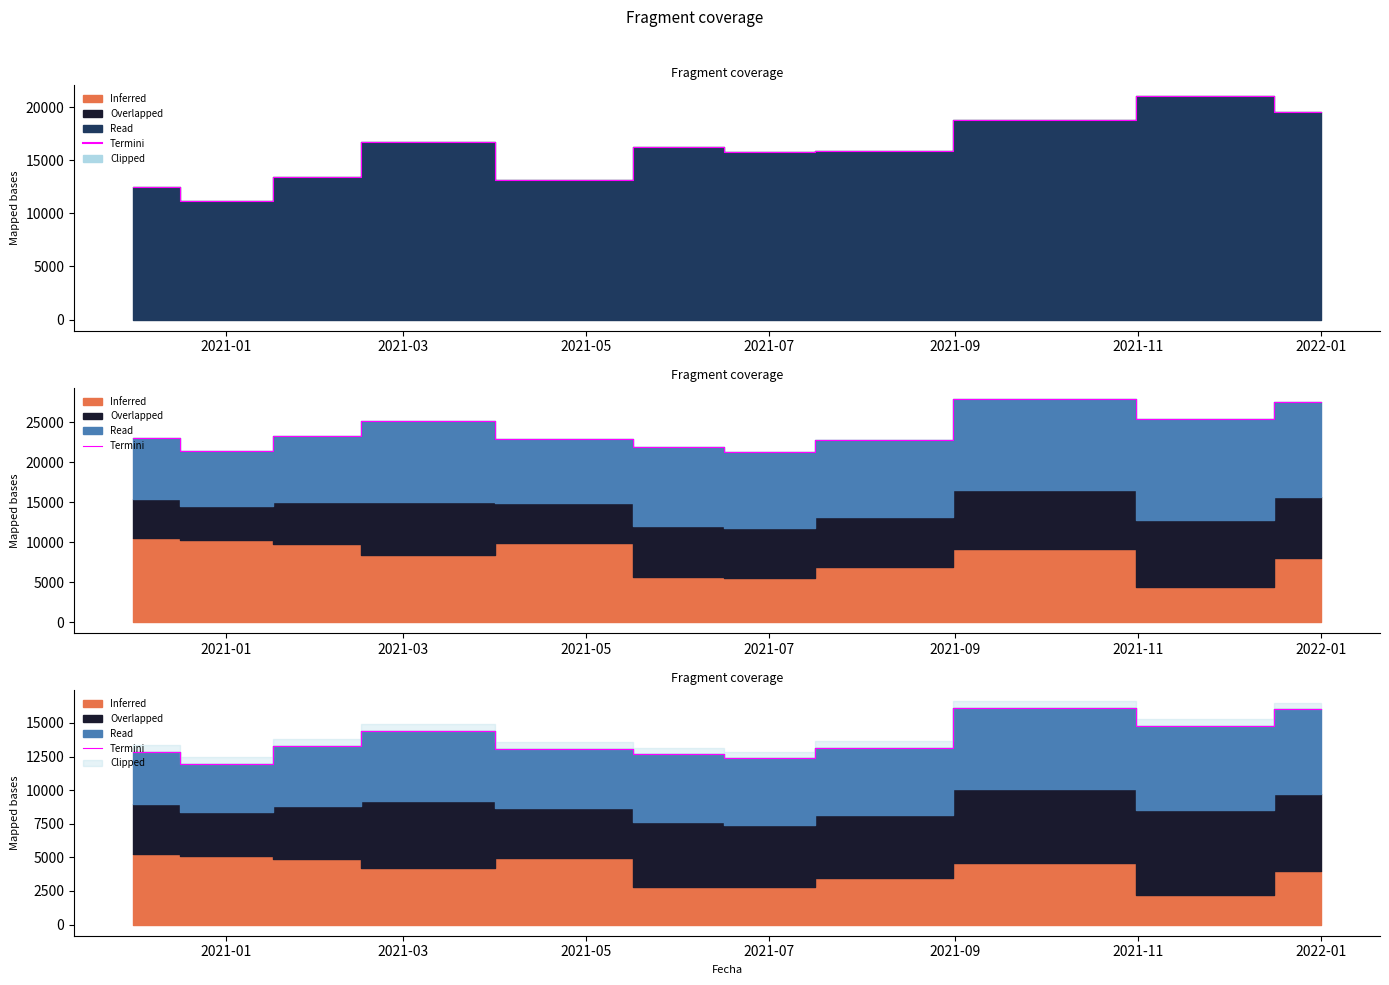

How many lines are shown in the chart?

1